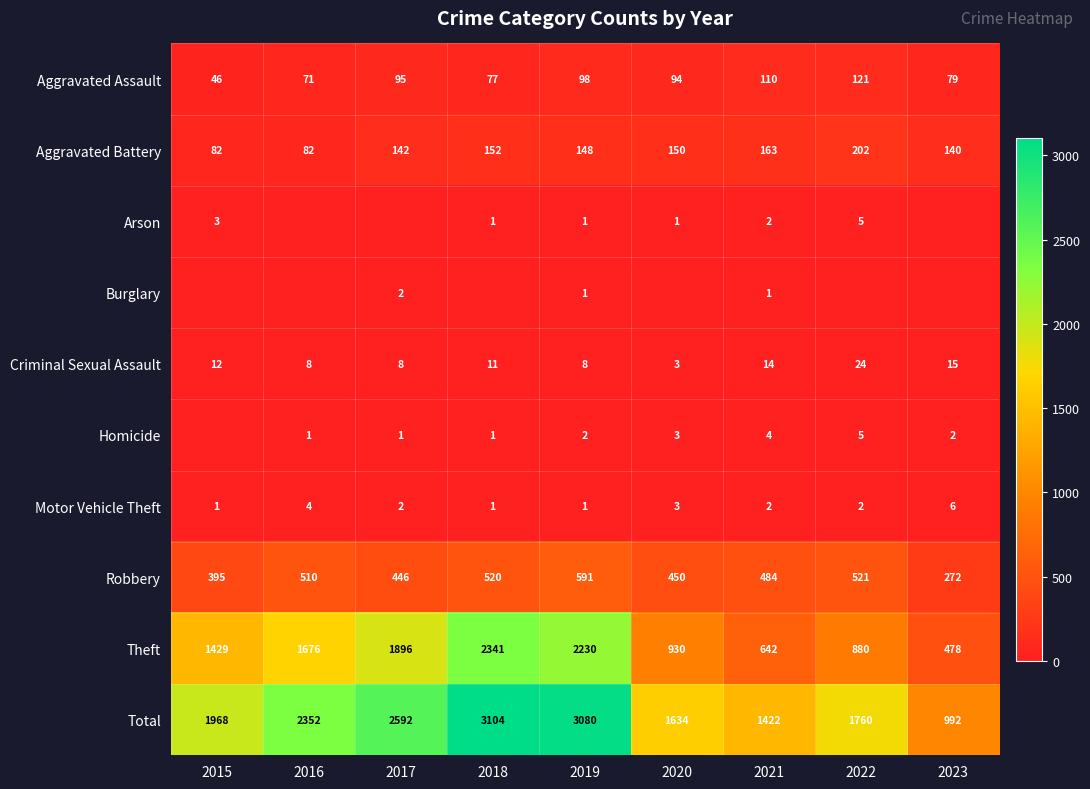

Is it true that Motor Vehicle Theft equals 2 at 2019?

False